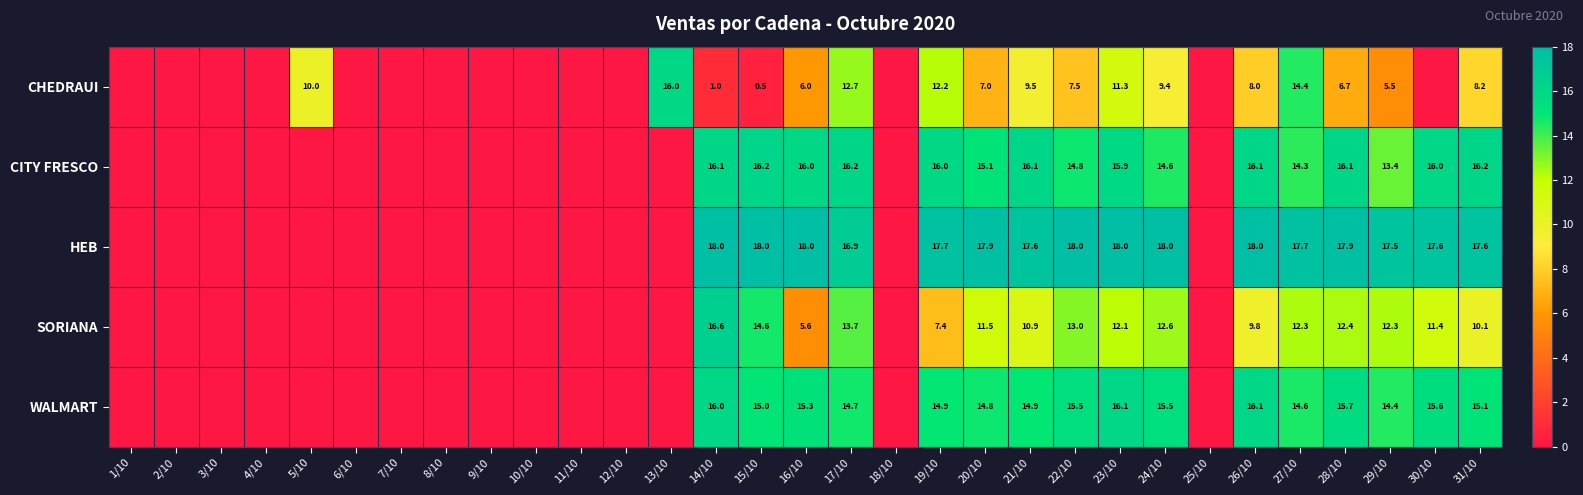

What is the sum of the HEB values at 27/10 and 16/10?

35.7